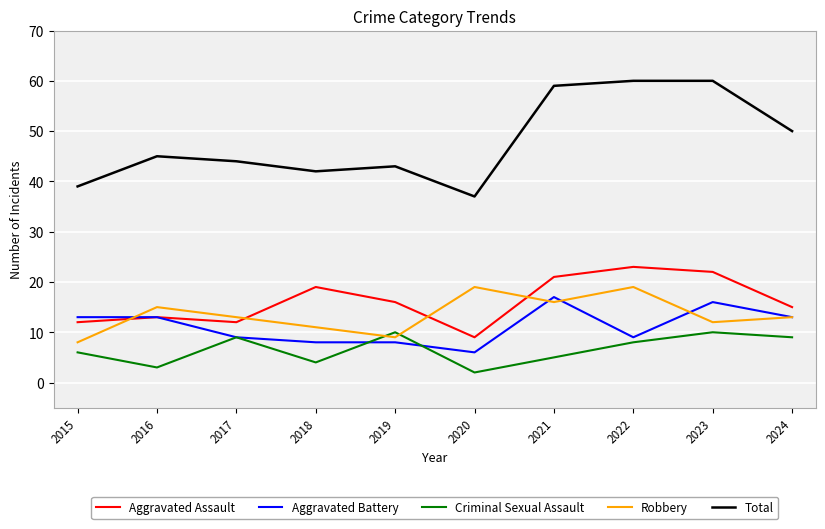

At how many categories does at least one series exceed 5?

10